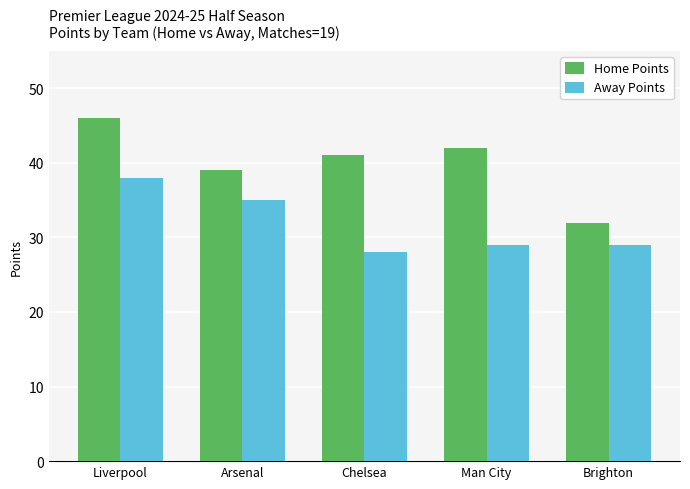

How many Away Points values are between 29 and 35?

3